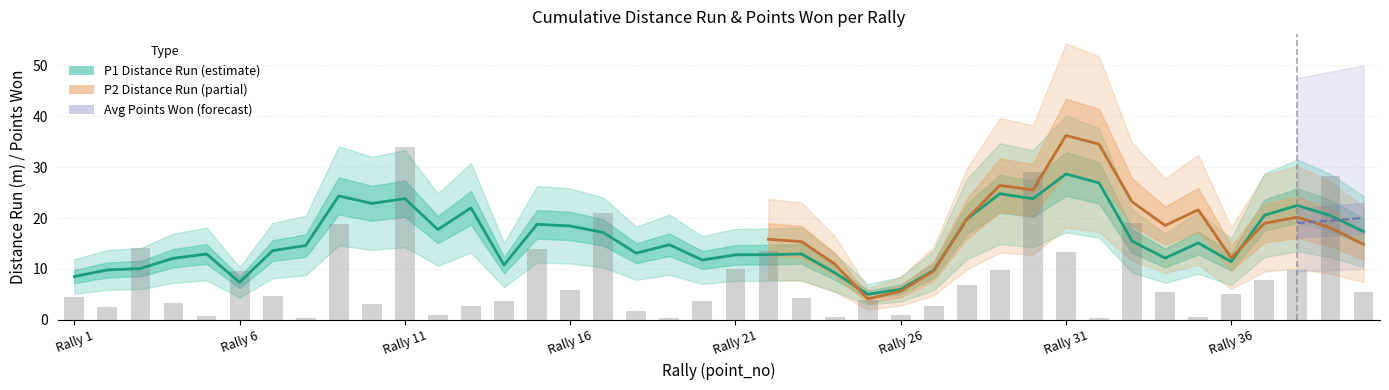

What is the average value of the p1_distance_run series?

16.3